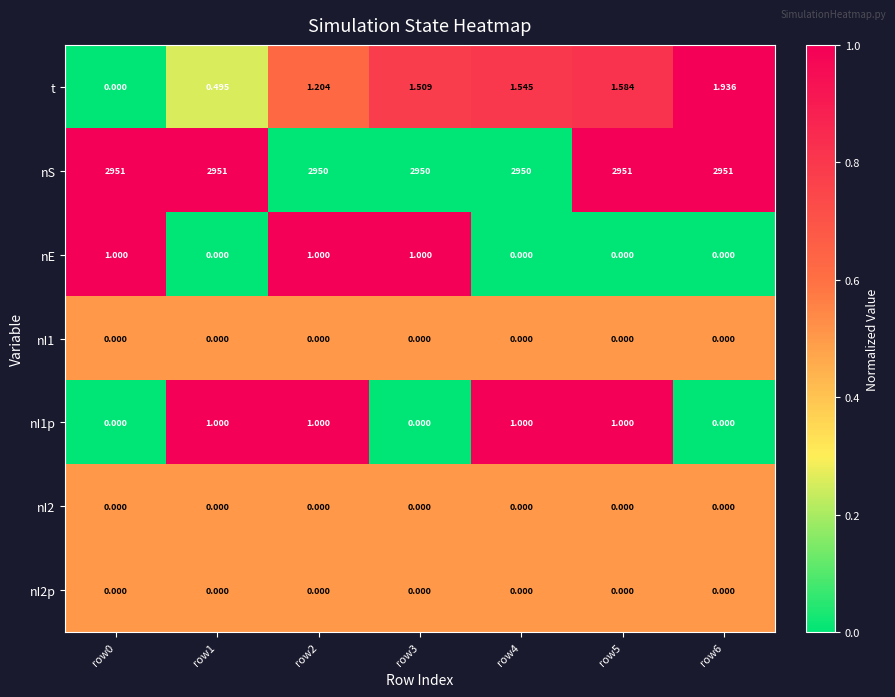

Is the value of nS at row5 greater than the value of t at row4?

Yes